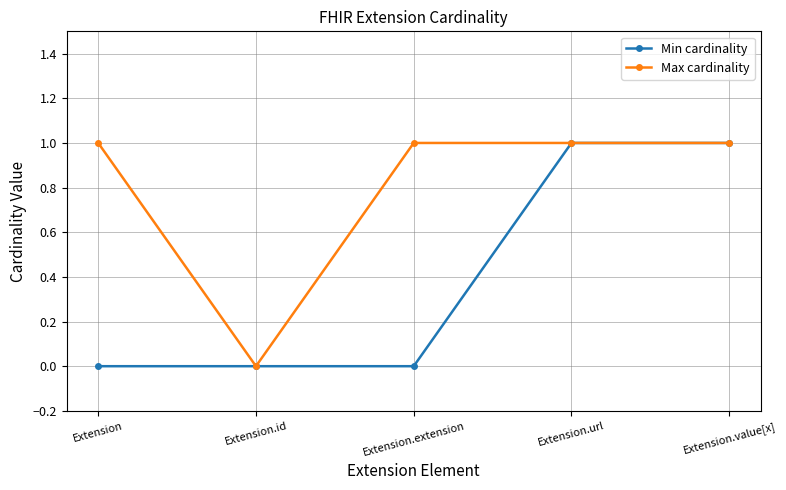

Which series has the largest total across all categories?

Max cardinality